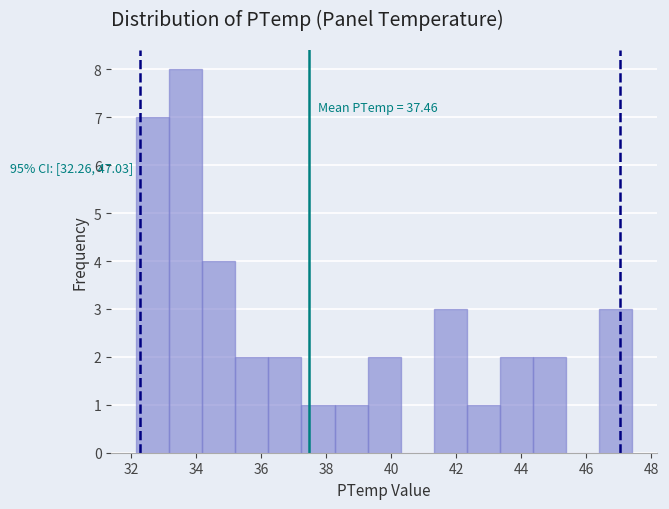

Over which range of the x-axis is the bar tallest?

33.2 to 34.2